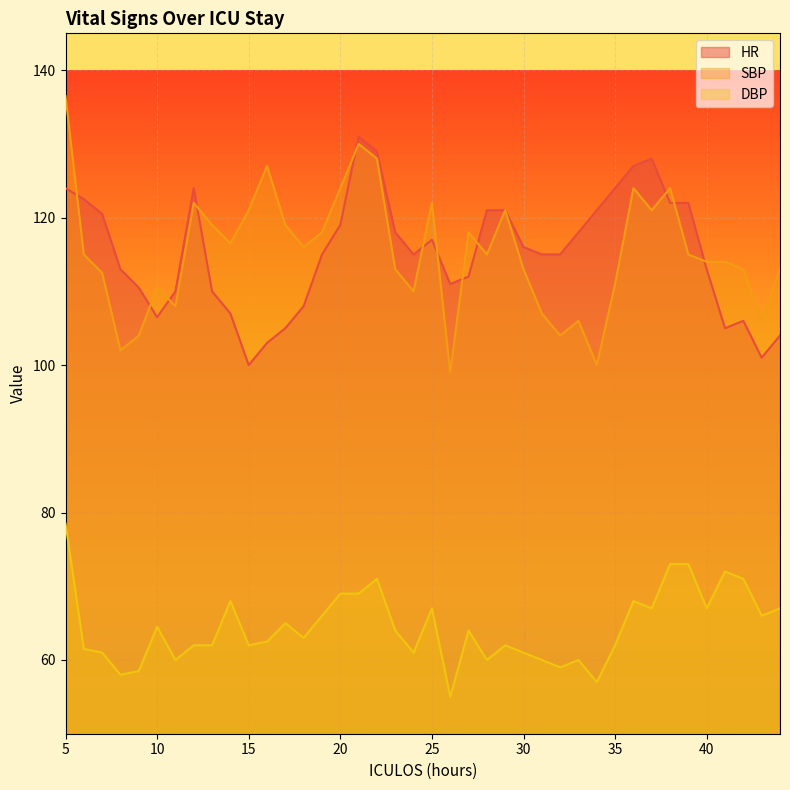

Which series ends up on top after the final intersection of SBP and HR?

SBP